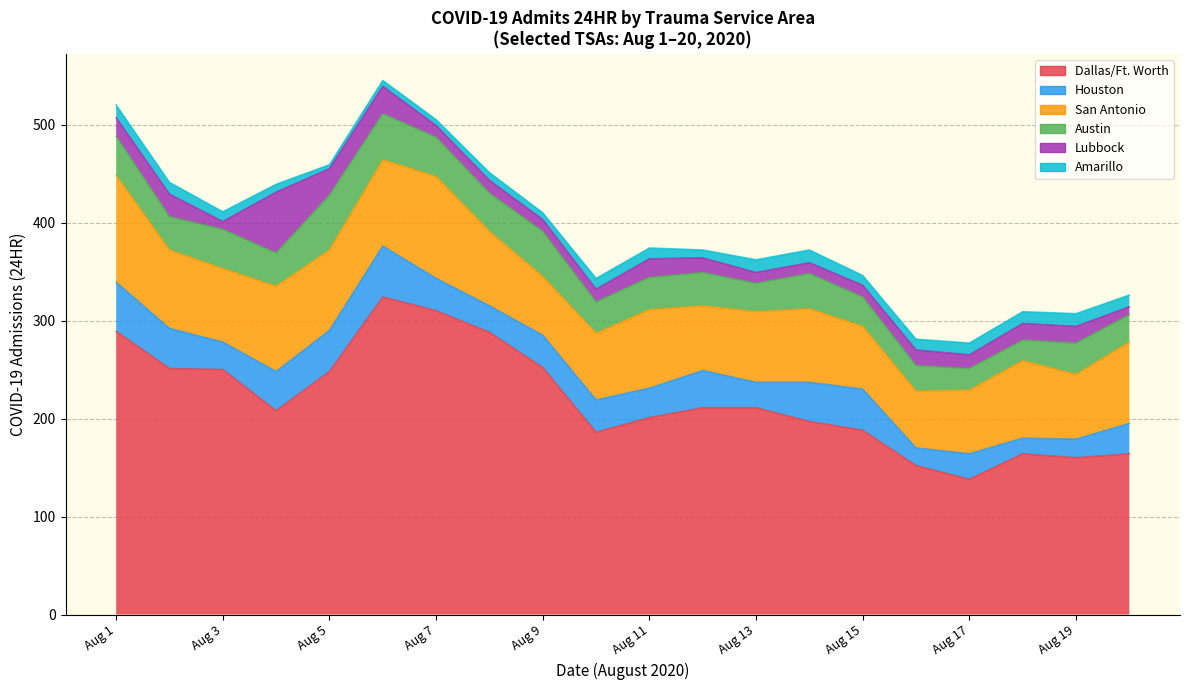

Which series has the widest spread of values?

Dallas/Ft. Worth